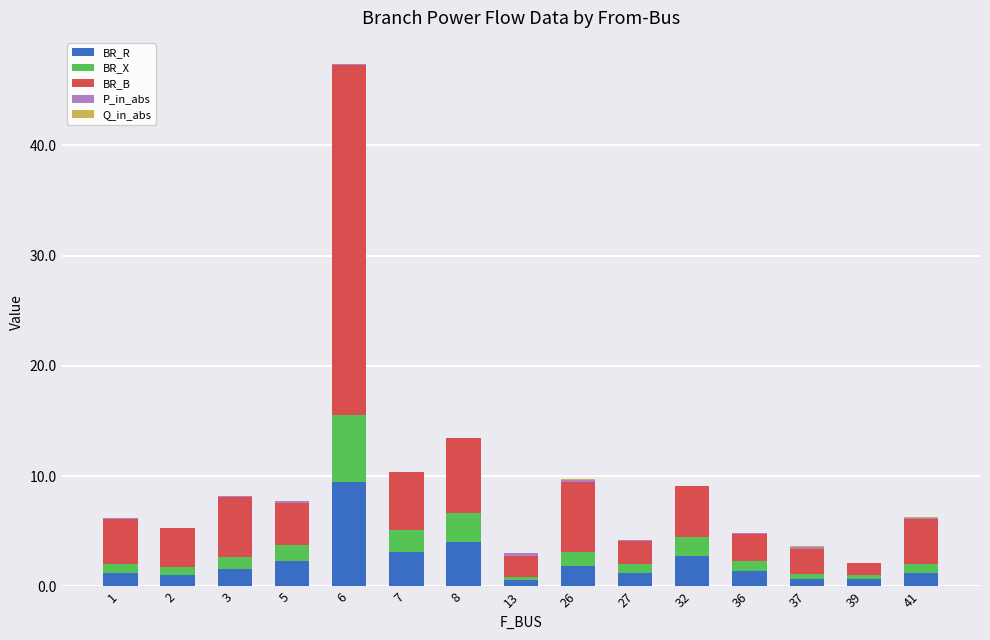

At which category is the sum across all series the highest?

6